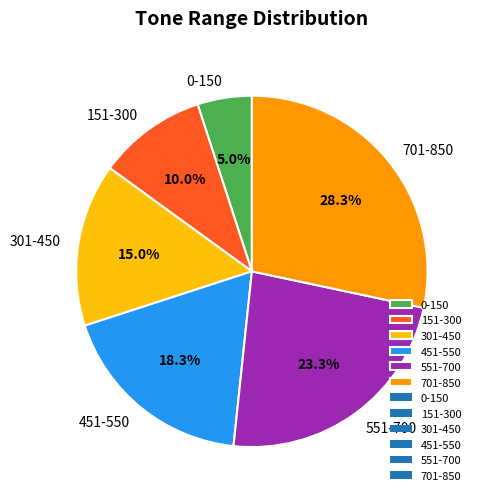

True or false: 451-550 accounts for 25% of the total.

False